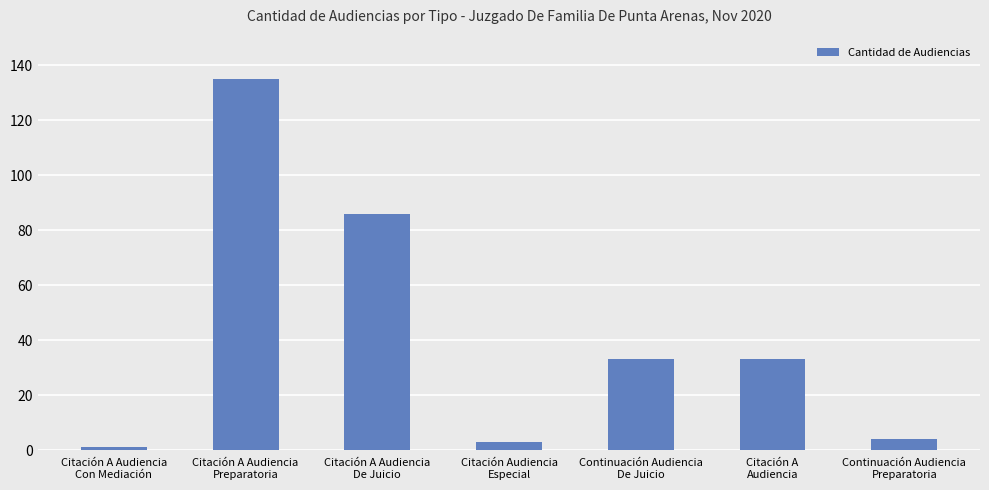

What is the change in value from Continuación Audiencia
De Juicio to Continuación Audiencia
Preparatoria?

-29